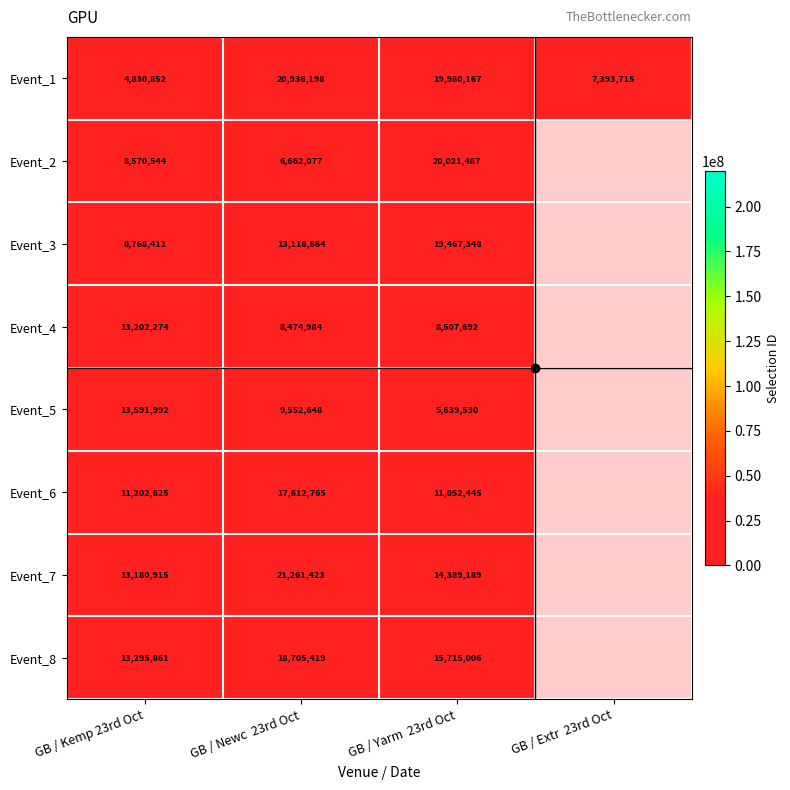

Which series has the largest range (max minus min)?

Event_1